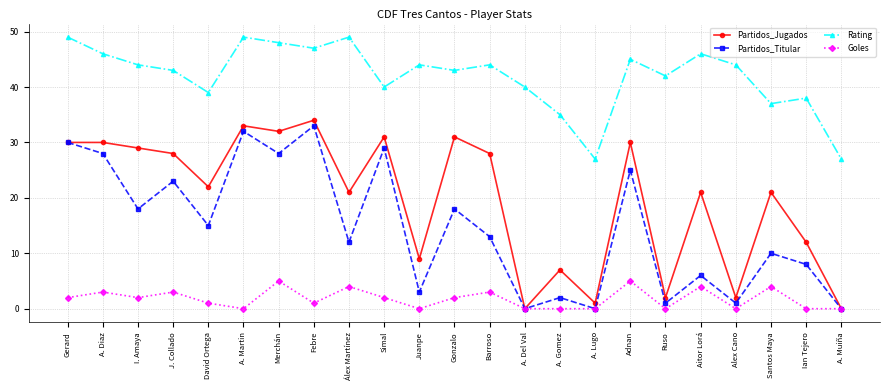

Rank the series by their maximum value, from lowest to highest.

Goles, Partidos_Titular, Partidos_Jugados, Rating